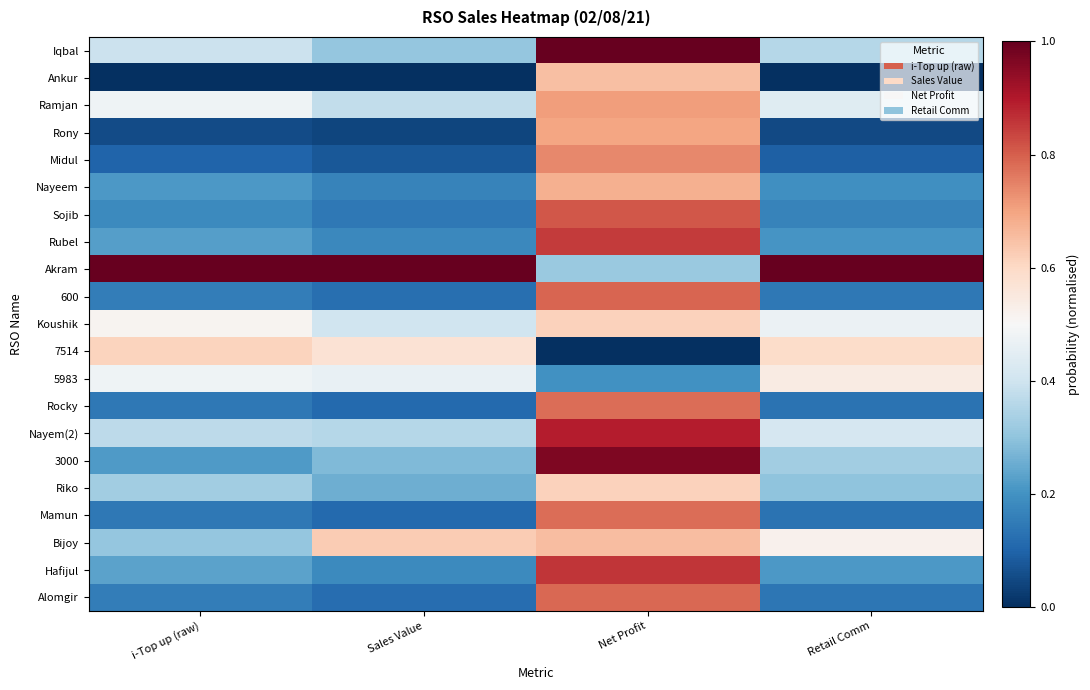

Which label corresponds to the largest value in the chart?

Net Profit